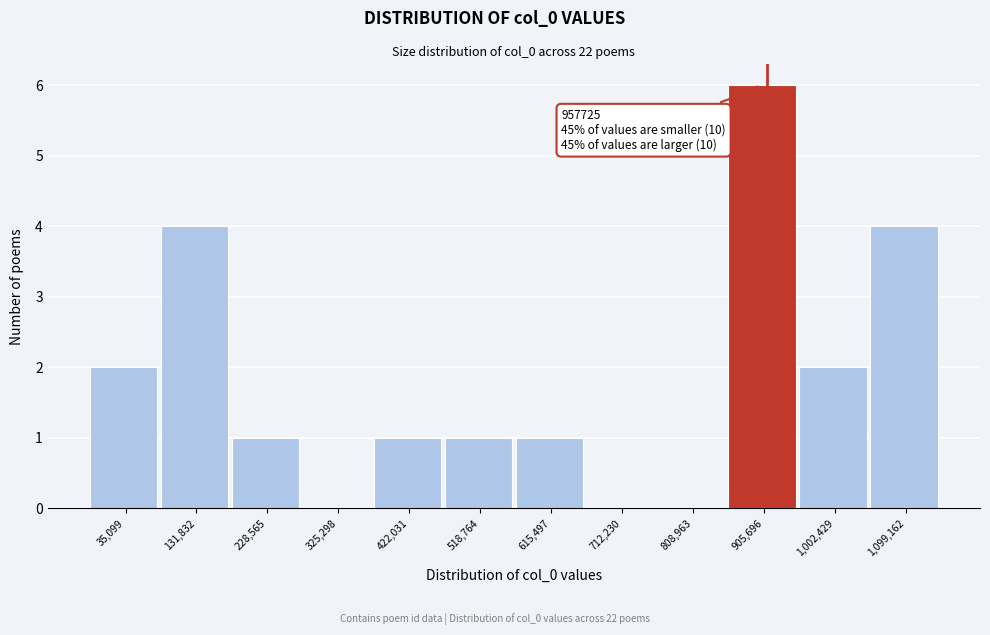

Reading left to right, transcribe all the data shown in this chart.

35,099=2	131,832=4	228,565=1	325,298=0	422,031=1	518,764=1	615,497=1	712,230=0	808,963=0	905,696=6	1,002,429=2	1,099,162=4